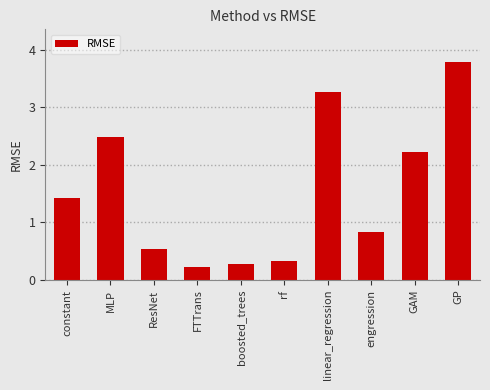

What is the average value?

1.5